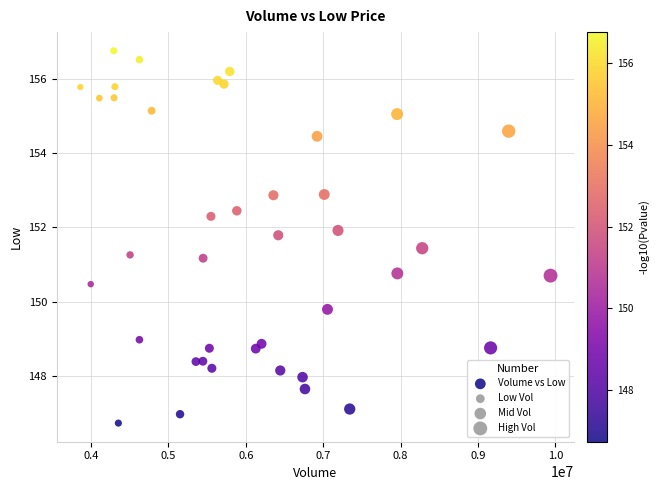

What is the range of Y values (max minus min)?

10.1